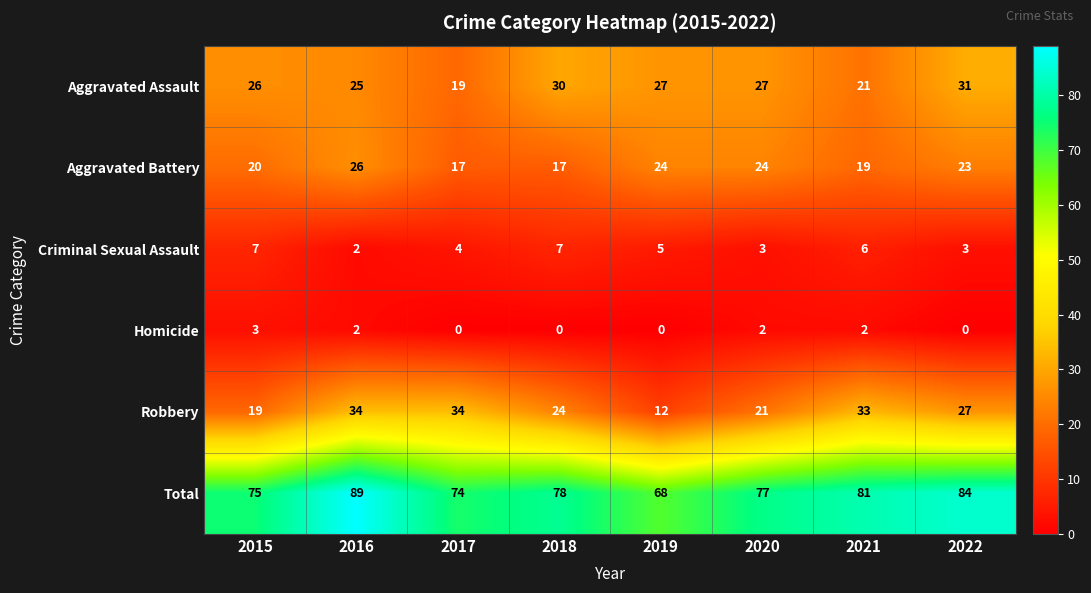

At 2015, list the series in order from smallest to largest.

Homicide, Criminal Sexual Assault, Robbery, Aggravated Battery, Aggravated Assault, Total